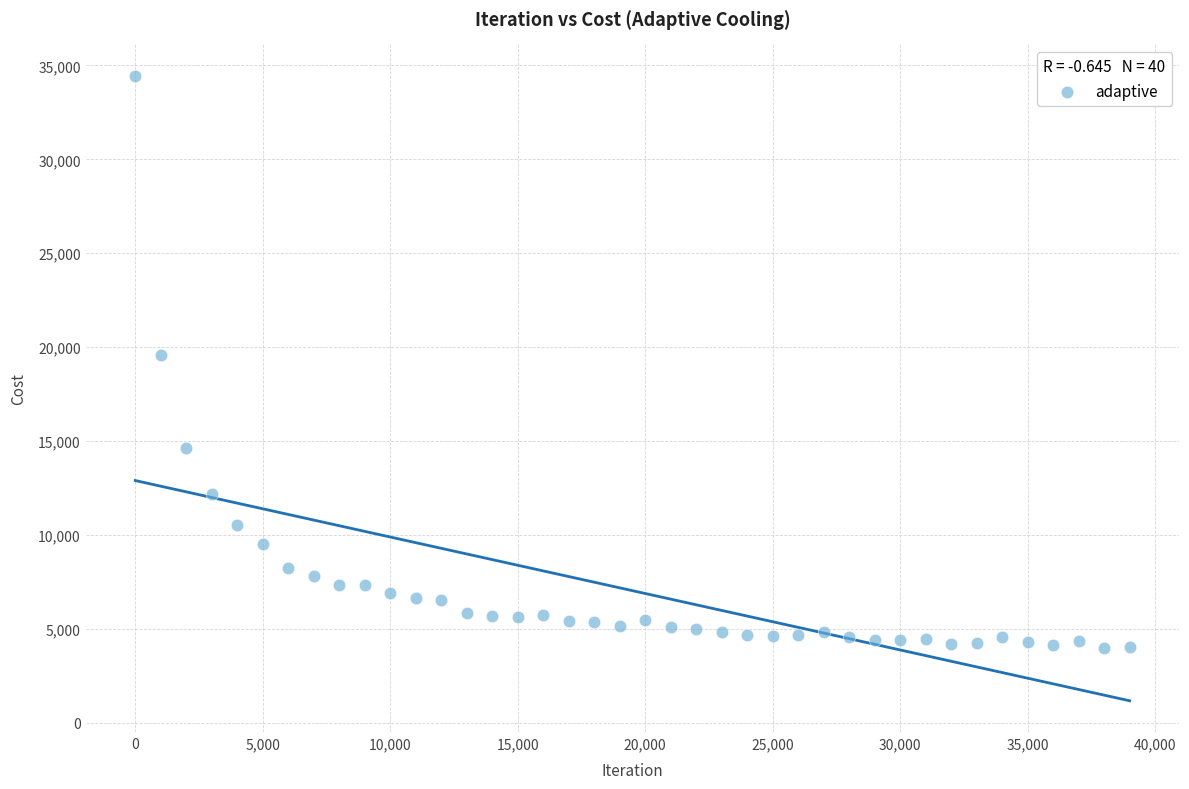

What Y value in the scatter plot is closest to 19220?

19588.8